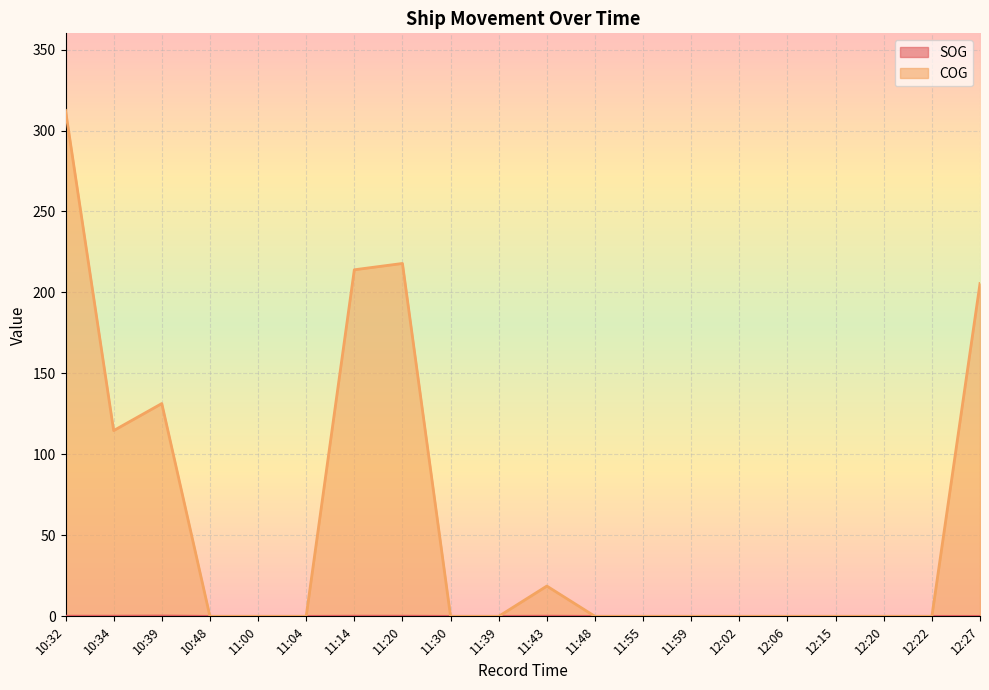

Reading left to right, extract all data points from this chart.

SOG: 10:32=0.1	10:34=0.1	10:39=0.2	10:48=0.0	11:00=0.0	11:04=0.0	11:14=0.1	11:20=0.1	11:30=0.0	11:39=0.0	11:43=0.1	11:48=0.0	11:55=0.0	11:59=0.0	12:02=0.0	12:06=0.0	12:15=0.0	12:20=0.0	12:22=0.0	12:27=0.0
COG: 10:32=312.4	10:34=114.7	10:39=131.4	10:48=0.0	11:00=0.0	11:04=0.0	11:14=214.0	11:20=217.9	11:30=0.0	11:39=0.0	11:43=18.7	11:48=0.0	11:55=0.0	11:59=0.0	12:02=0.0	12:06=0.0	12:15=0.0	12:20=0.0	12:22=0.0	12:27=205.5